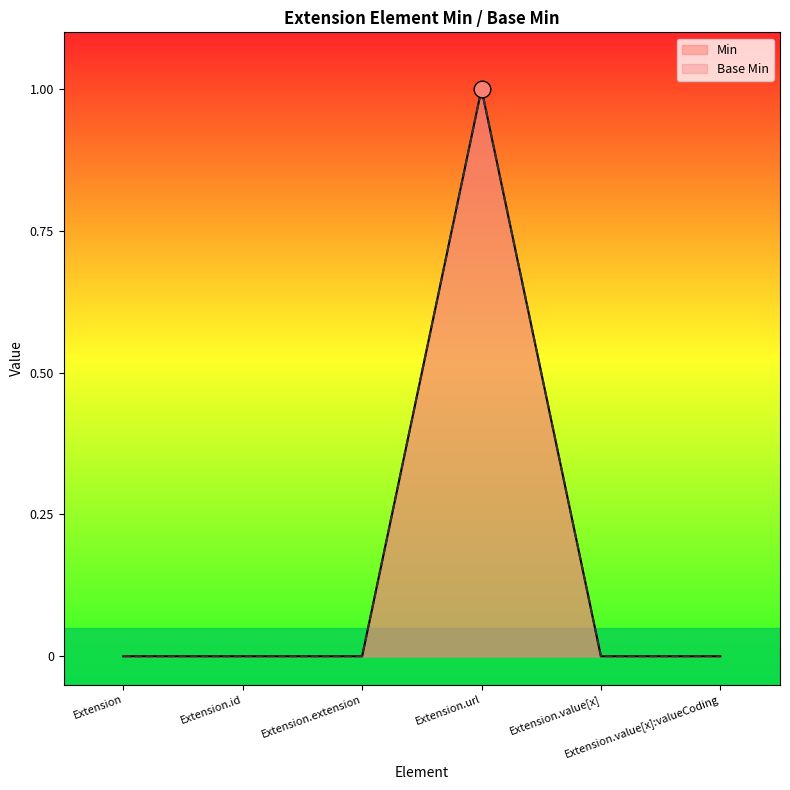

Does the chart display data point markers on the line(s)?

No